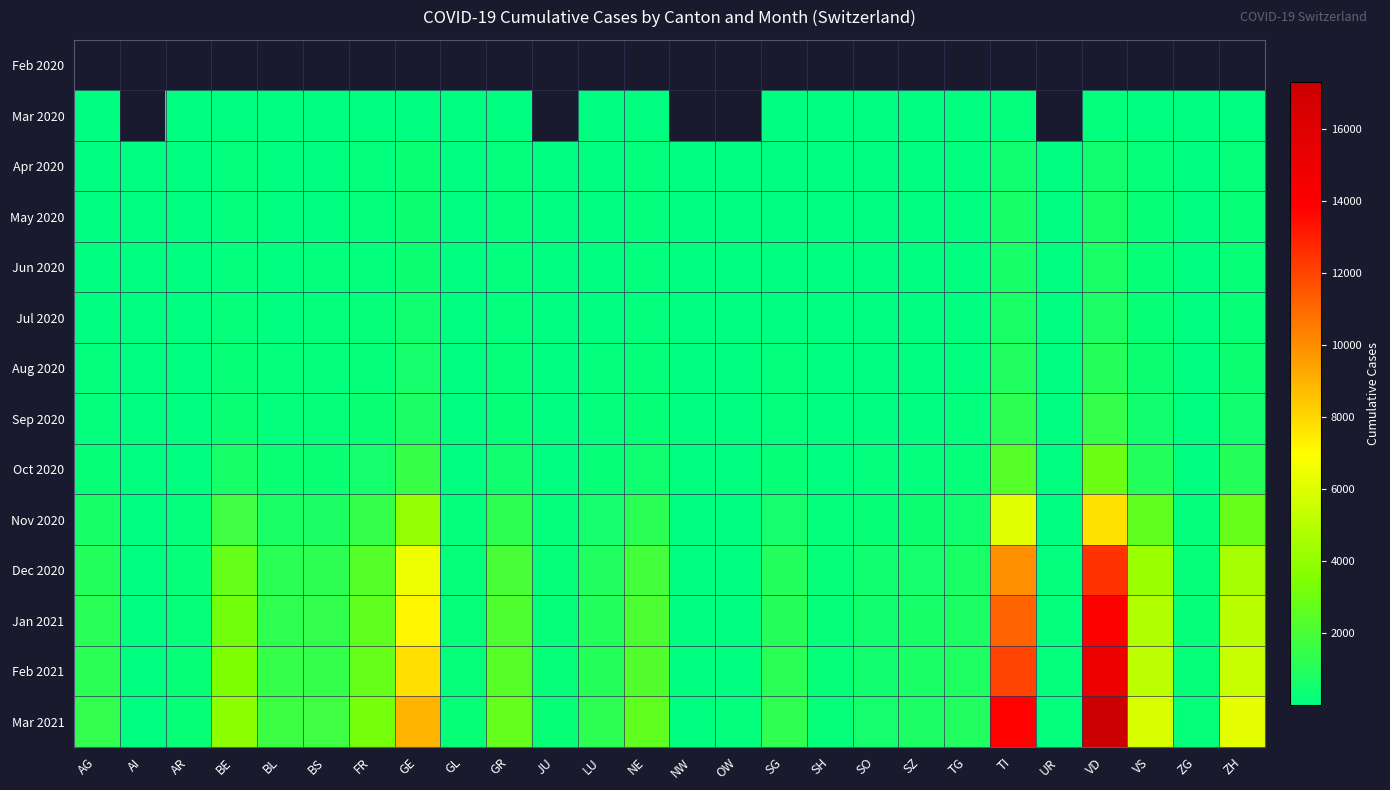

The Sep 2020 series shows 6.0 at OW. True or false?

True